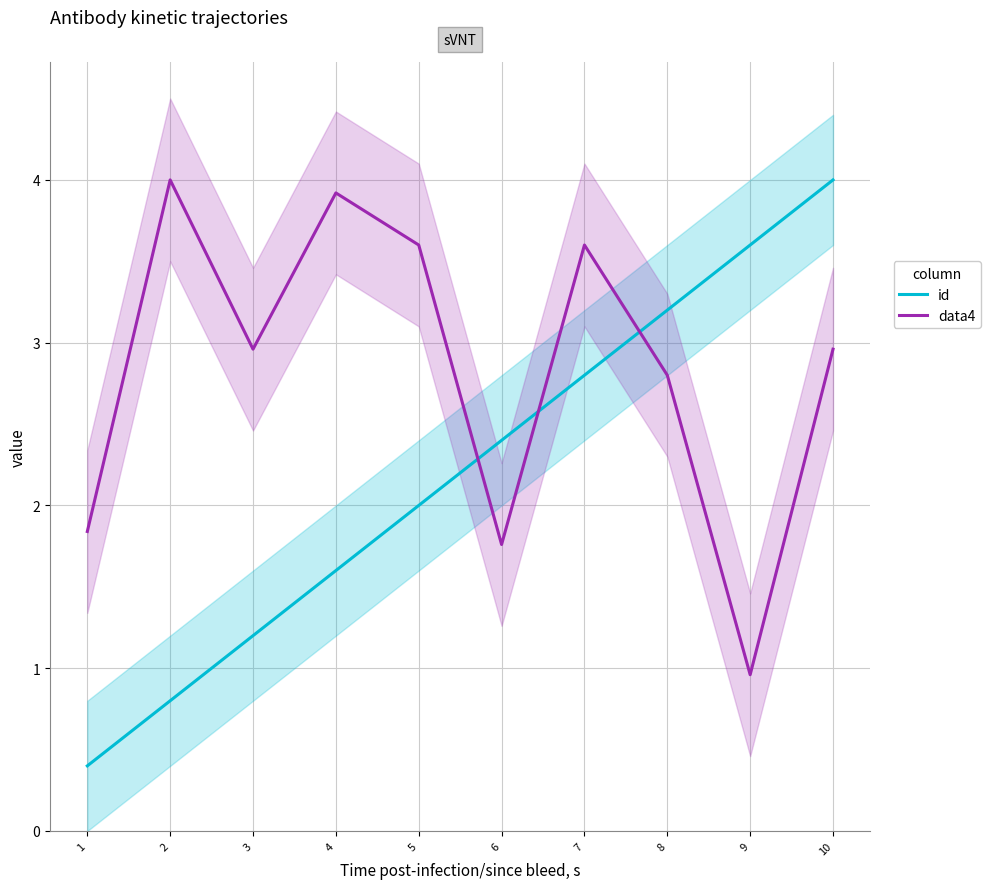

Count the number of categories in the chart.

10